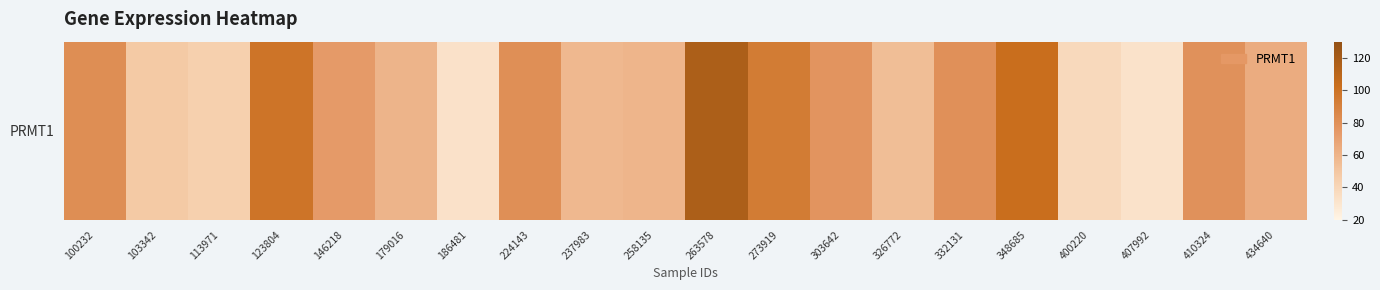

Reading left to right, what are all the values shown in this chart?

81.7	48.1	44.1	98.5	73.9	59.8	32.7	80.7	57.5	59.2	116.7	93.7	77.5	54.7	80.0	102.7	38.4	32.2	78.9	64.1